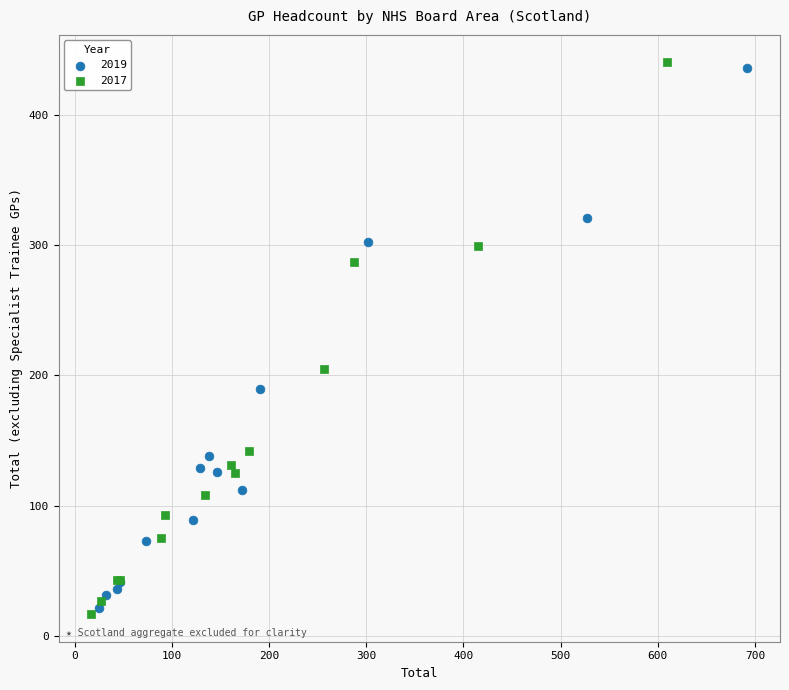

Which series has the largest Y range (max minus min)?

2017